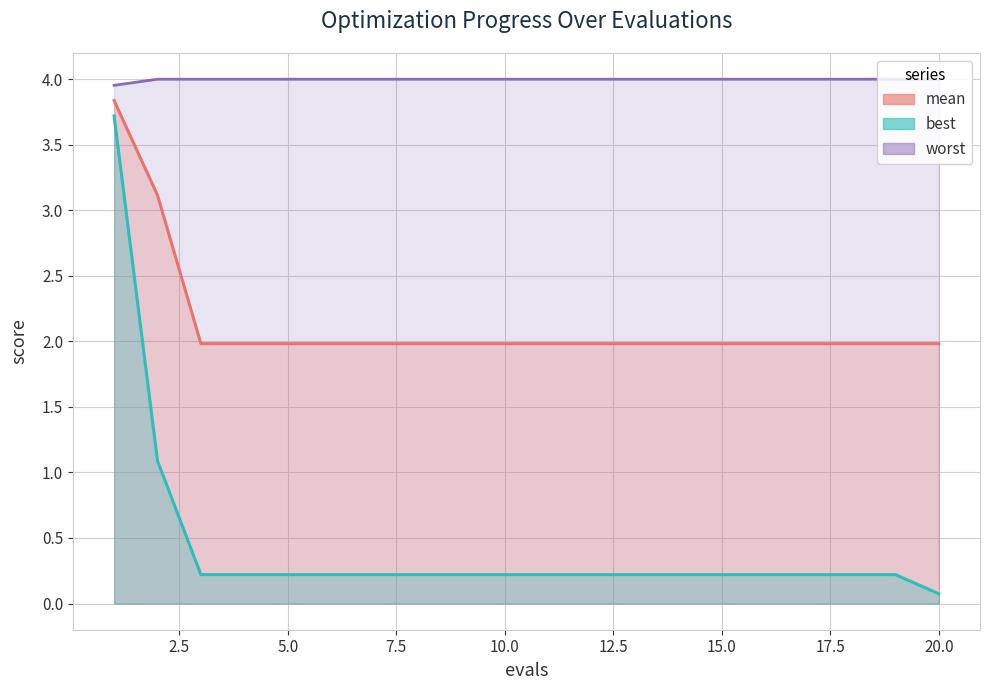

True or false: best and worst cross at least once.

False